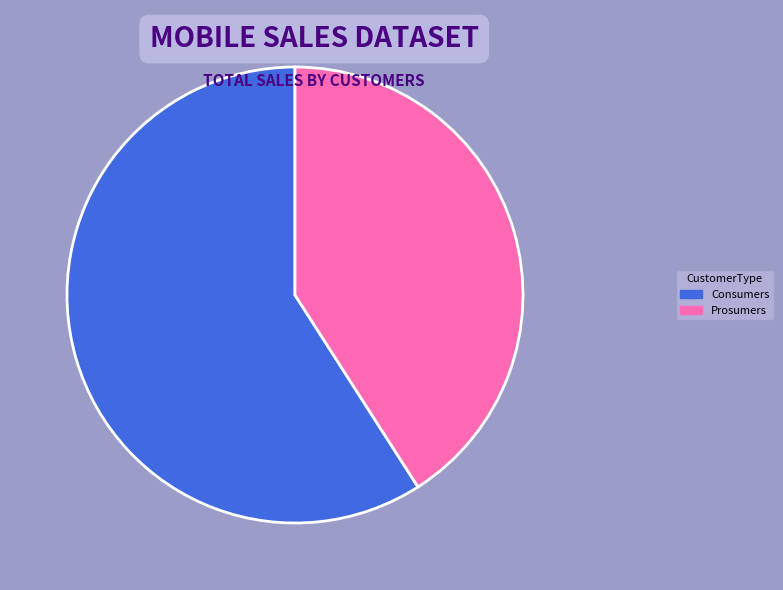

Which has a higher value, Prosumers or Consumers?

Consumers